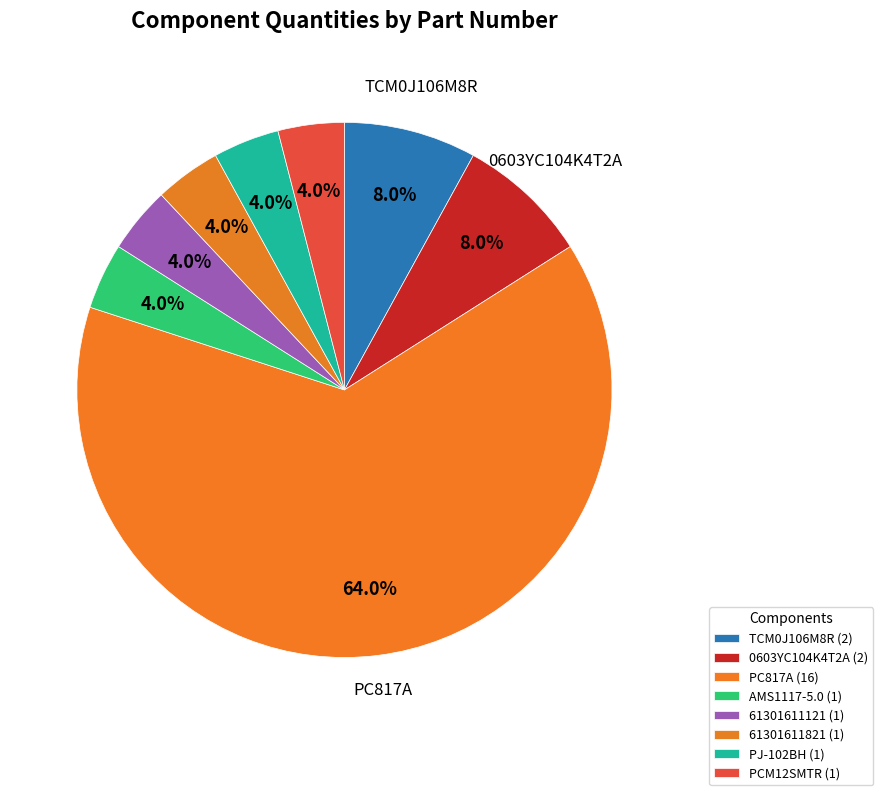

What percentage is the TCM0J106M8R slice, to the nearest percent?

8%